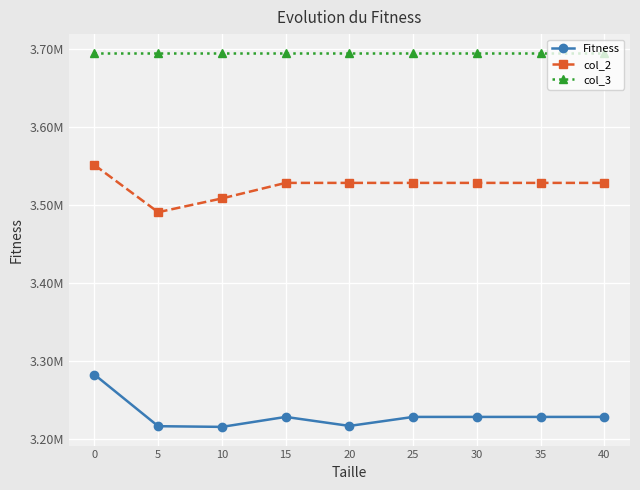

True or false: col_2 and col_3 cross at least once.

False